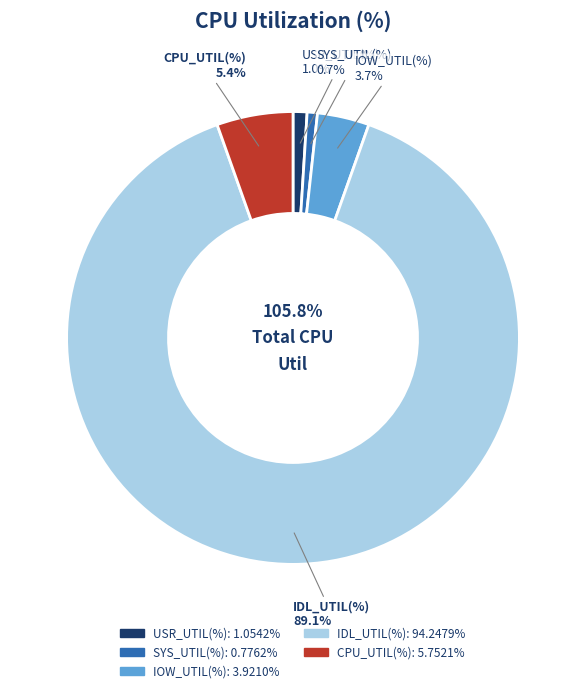

How many segments does this pie chart have?

5